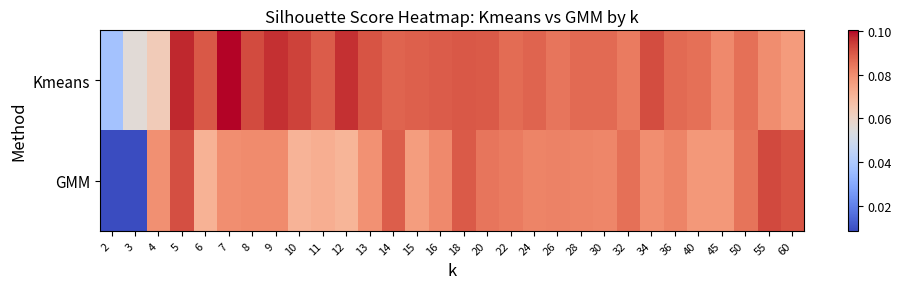

Rank the series by their maximum value, from highest to lowest.

Kmeans, GMM